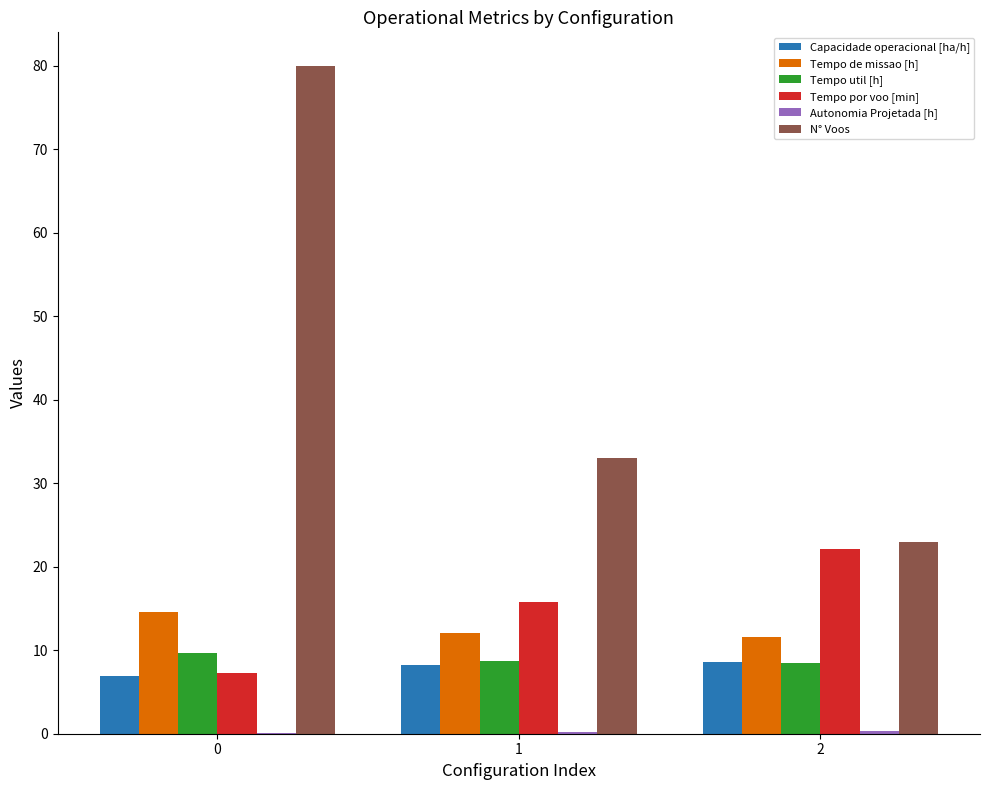

Between 0 and 1, which series saw the biggest shift?

N° Voos